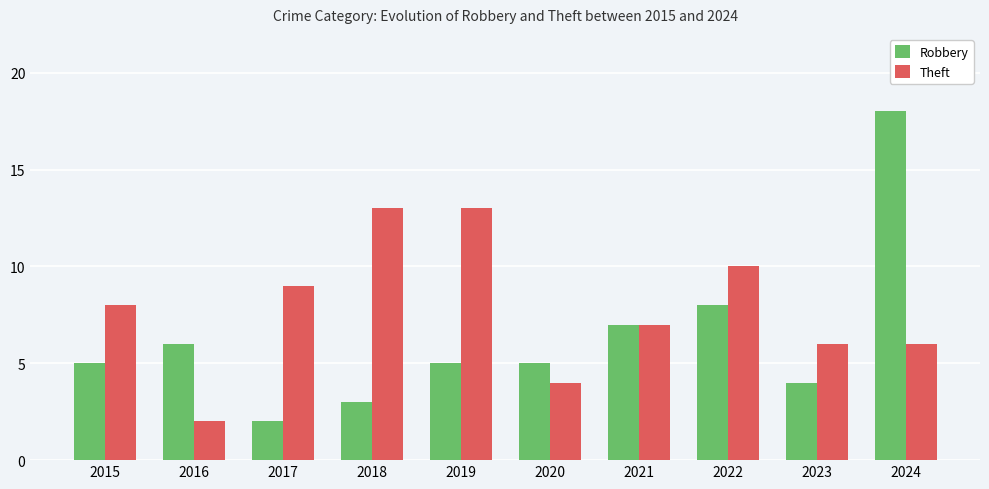

What is the smallest value displayed?

2